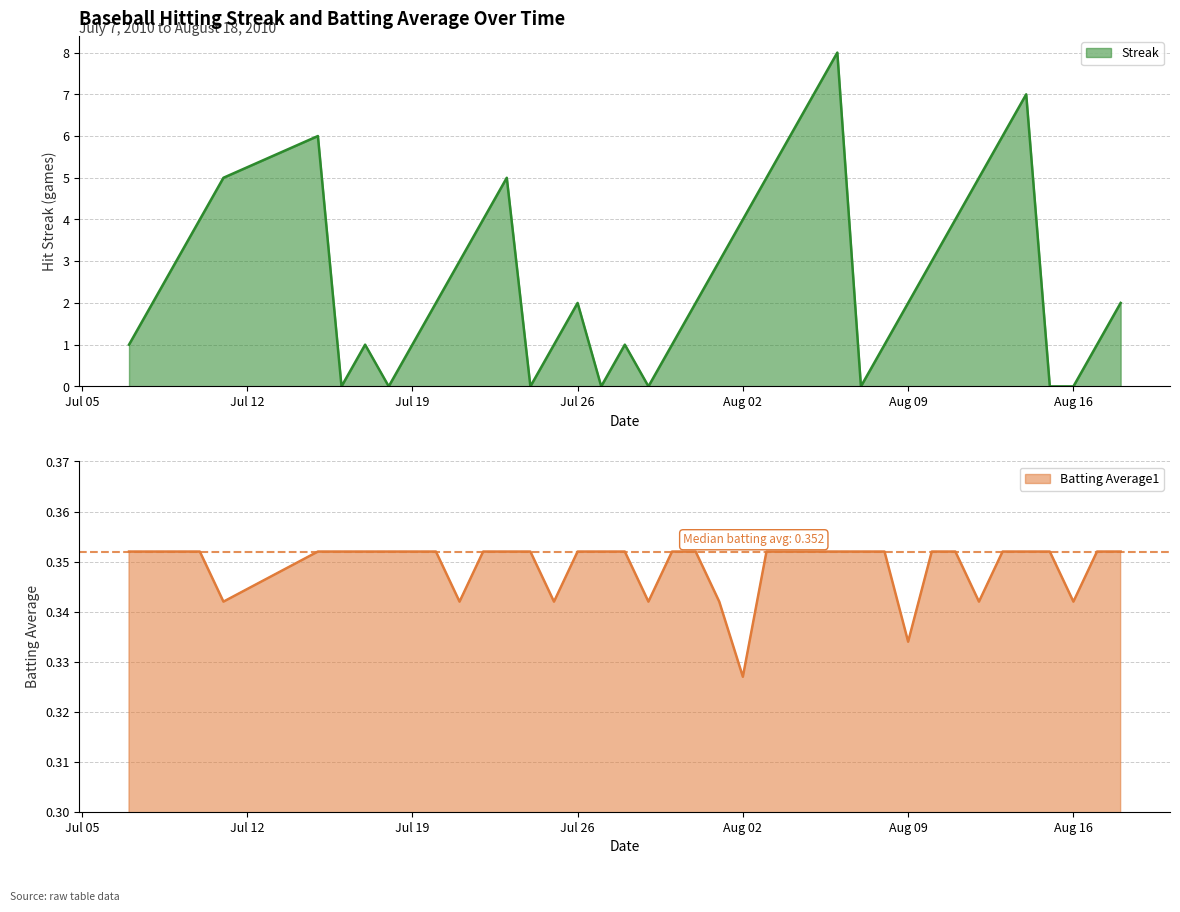

What is the spread (max minus min) of values at 2010-08-13?

5.6